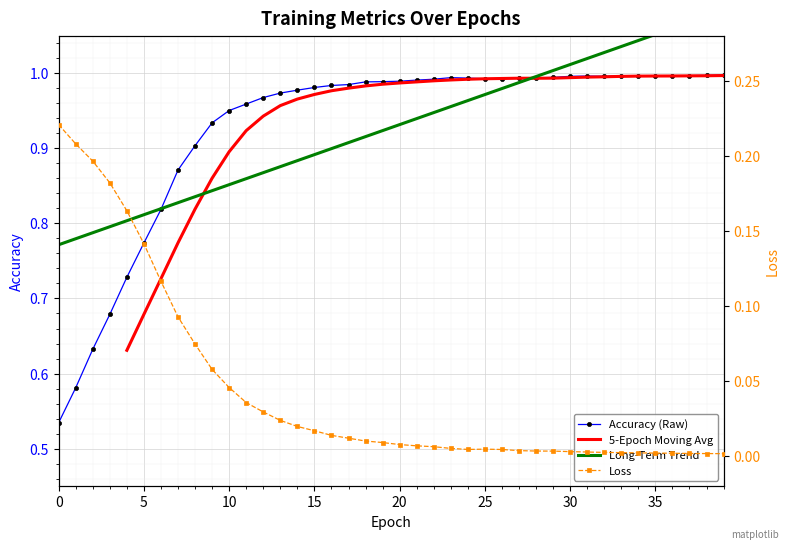

Reading left to right, transcribe all the data shown in this chart.

accuracy: 0.5	0.6	0.6	0.7	0.7	0.8	0.8	0.9	0.9	0.9	1.0	1.0	1.0	1.0	1.0	1.0	1.0	1.0	1.0	1.0	1.0	1.0	1.0	1.0	1.0	1.0	1.0	1.0	1.0	1.0	1.0	1.0	1.0	1.0	1.0	1.0	1.0	1.0	1.0	1.0
loss: 0.2	0.2	0.2	0.2	0.2	0.1	0.1	0.1	0.1	0.1	0.0	0.0	0.0	0.0	0.0	0.0	0.0	0.0	0.0	0.0	0.0	0.0	0.0	0.0	0.0	0.0	0.0	0.0	0.0	0.0	0.0	0.0	0.0	0.0	0.0	0.0	0.0	0.0	0.0	0.0